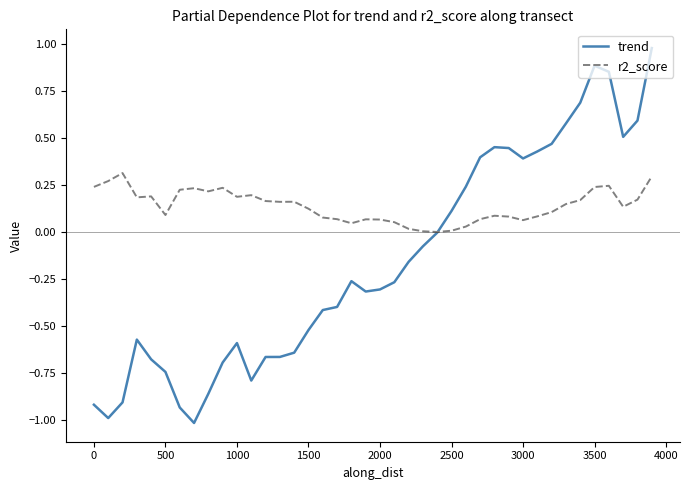

What is the maximum value shown in the chart?

1.0